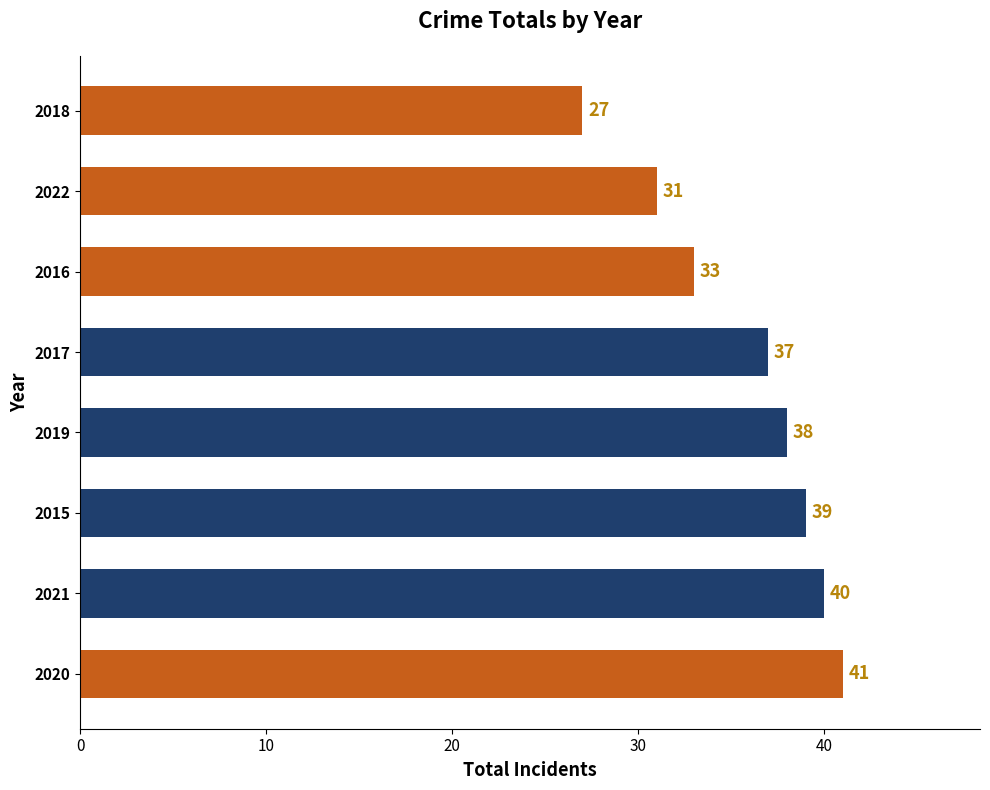

The value at 2022 is 31. True or false?

True